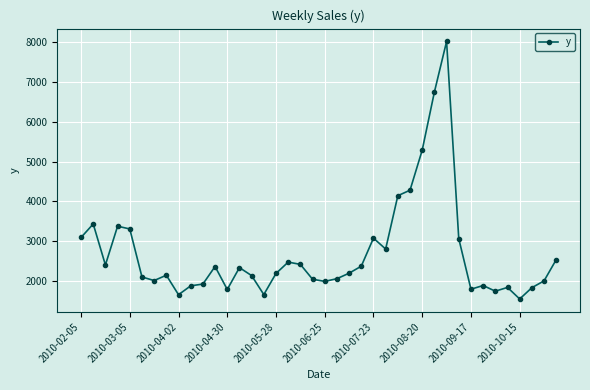

True or false: the data has more than 2 interior local peaks.

True